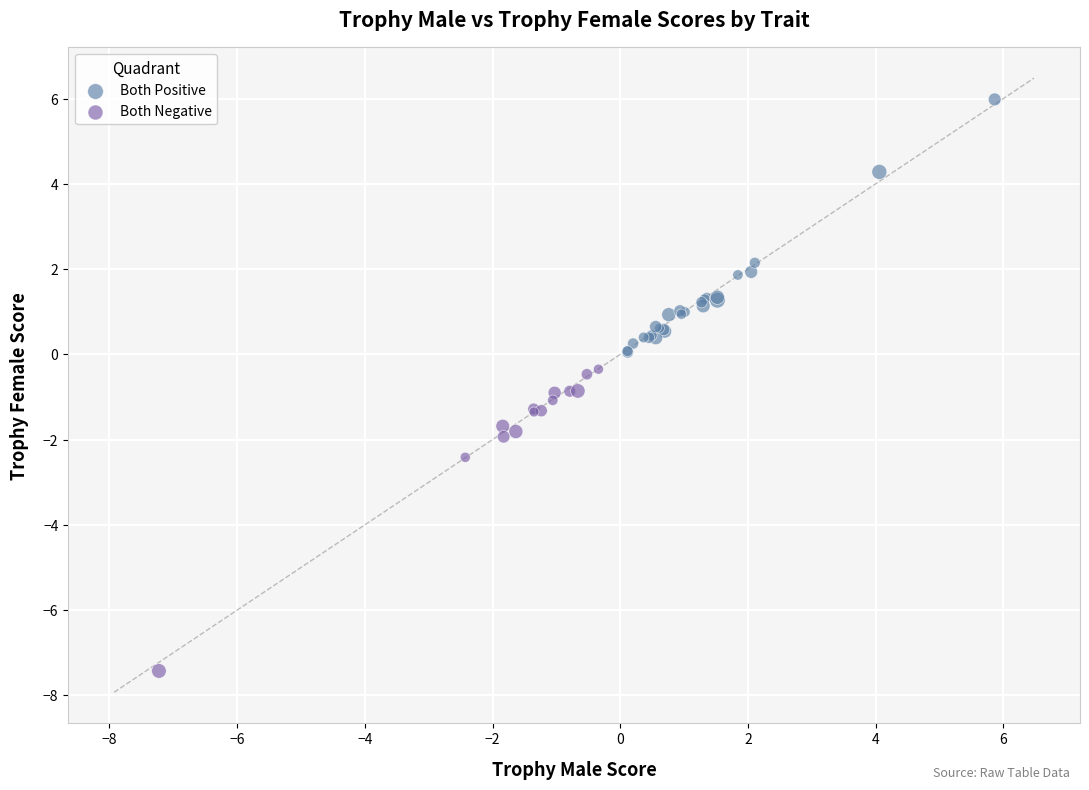

Which series contains the highest Y value?

Both Positive